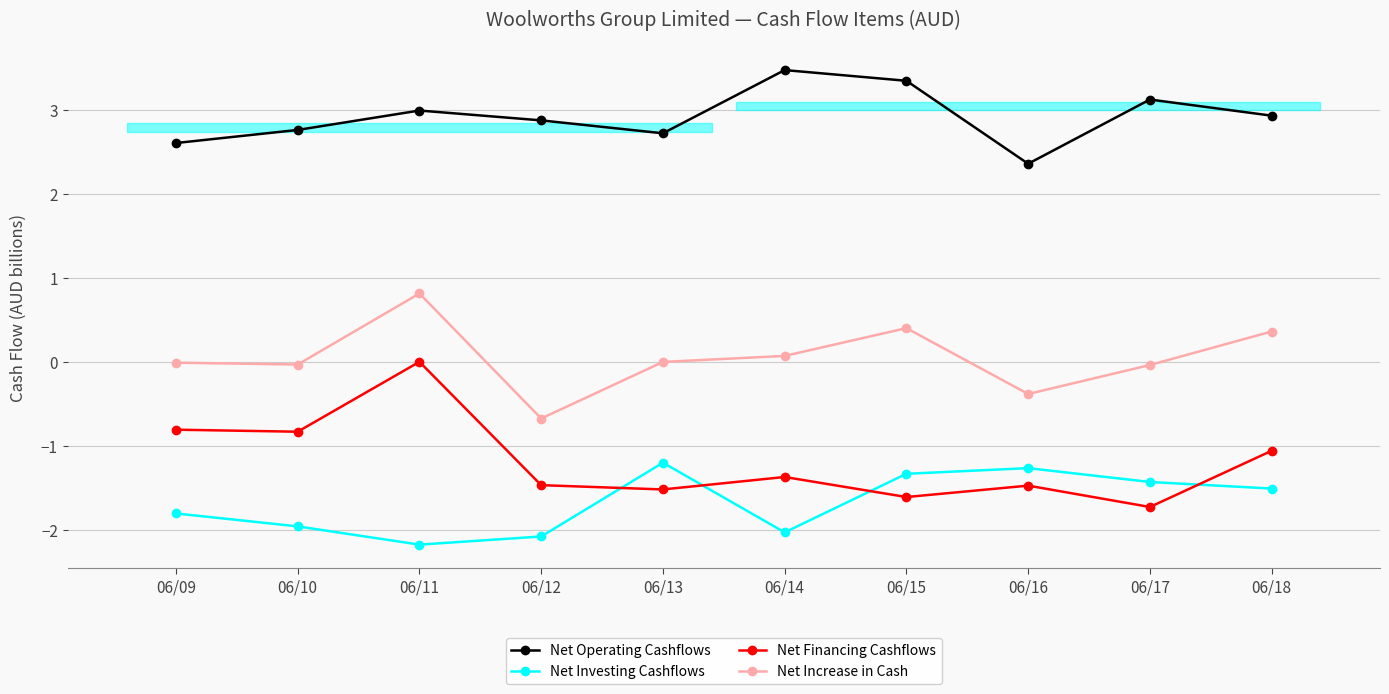

What value does the Net Increase in Cash series have at 06/15?

0.4